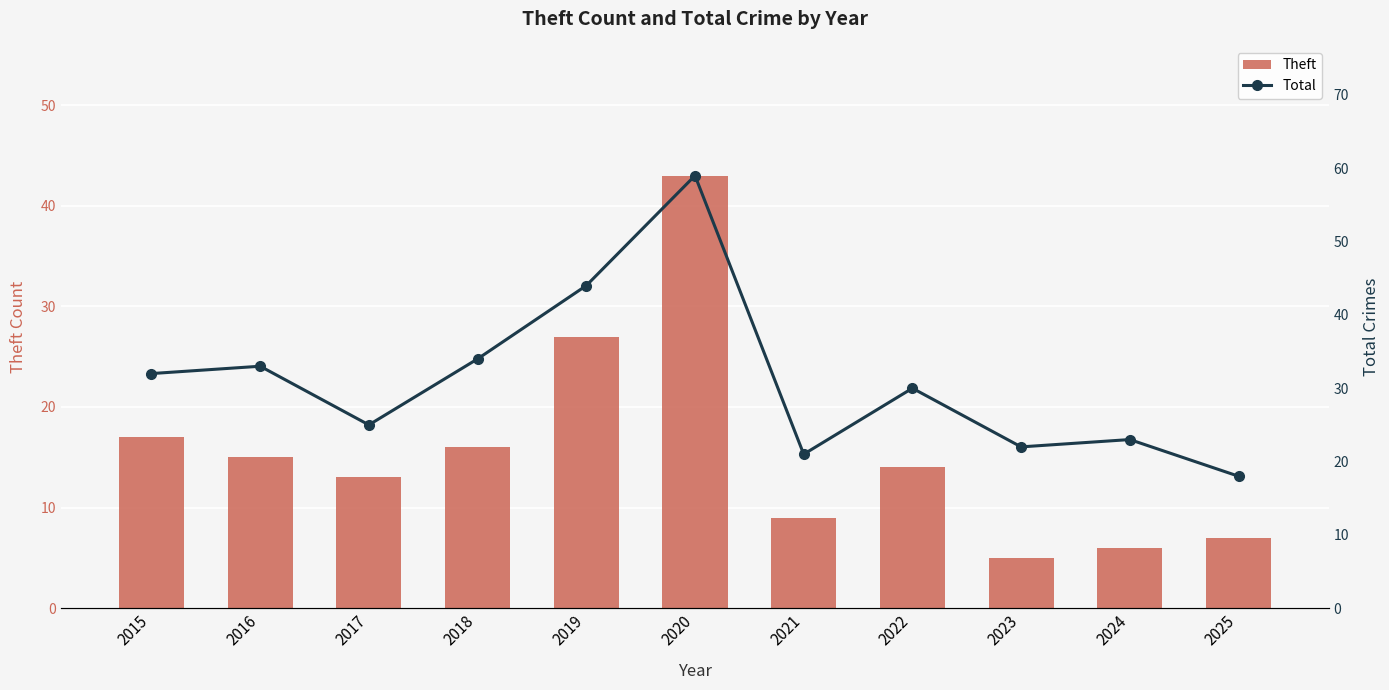

What is the minimum value shown in the chart?

5